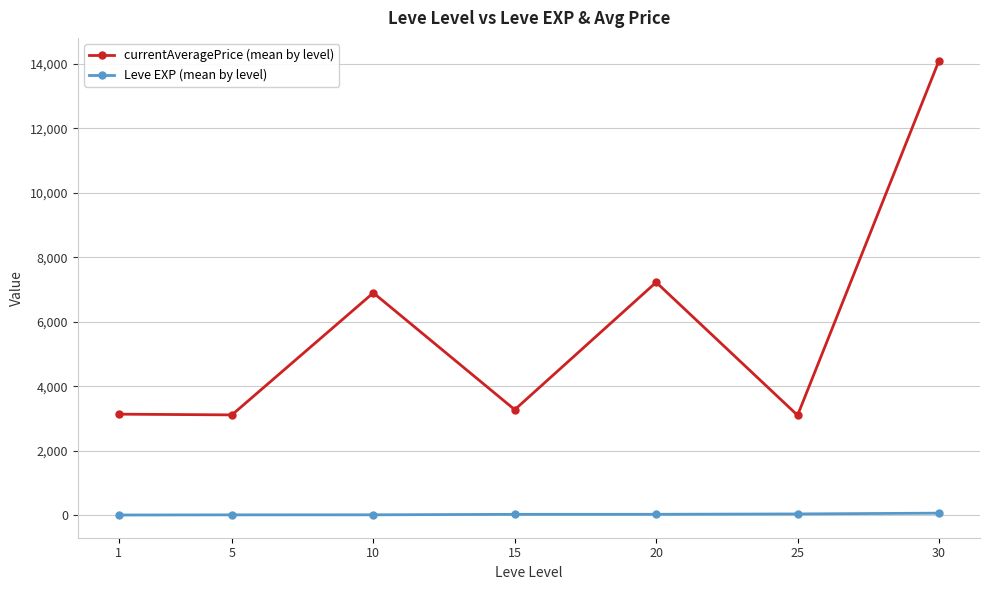

True or false: Leve EXP (mean by level) has a value of 7.7 at 10.

True